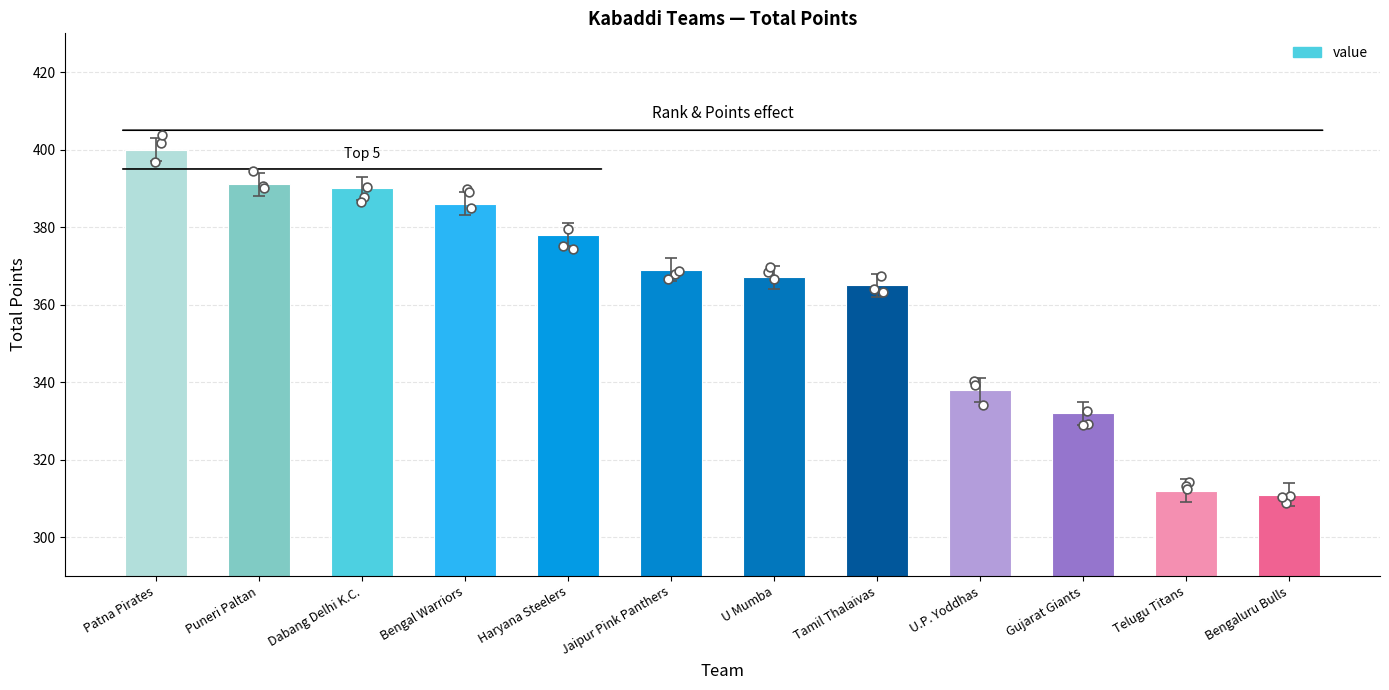

What is the ratio of the value at U.P. Yoddhas to the value at Jaipur Pink Panthers?

0.9